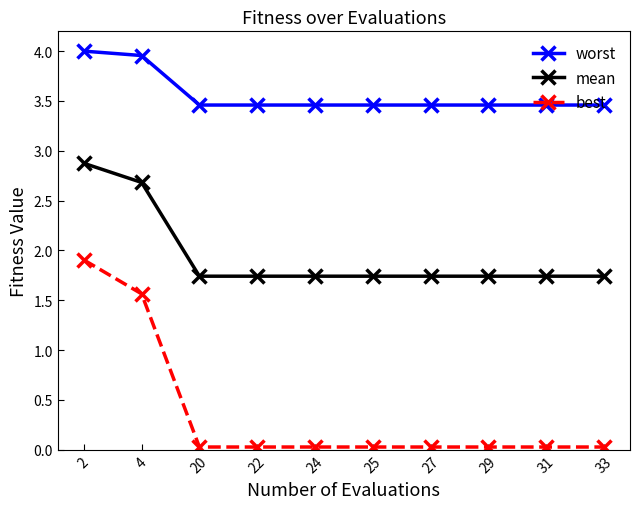

Is this an area chart (filled region under the line)?

No